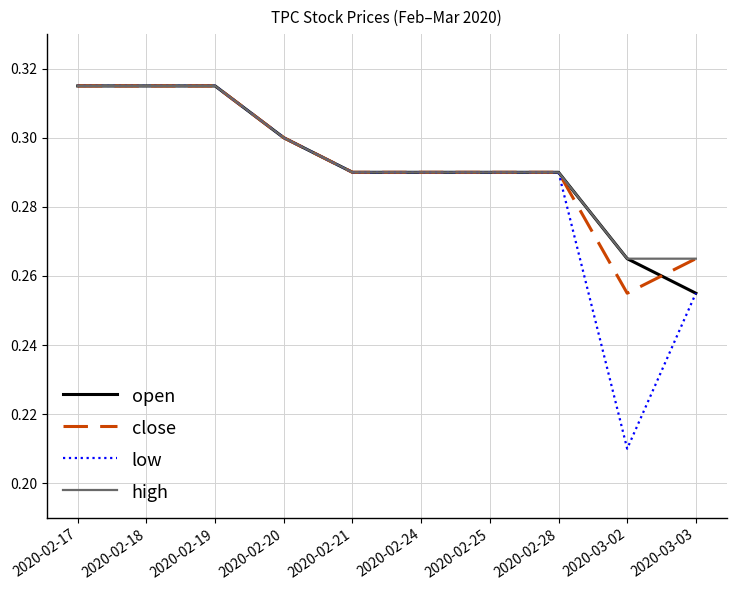

What are all the series names shown in the legend?

open, close, low, high